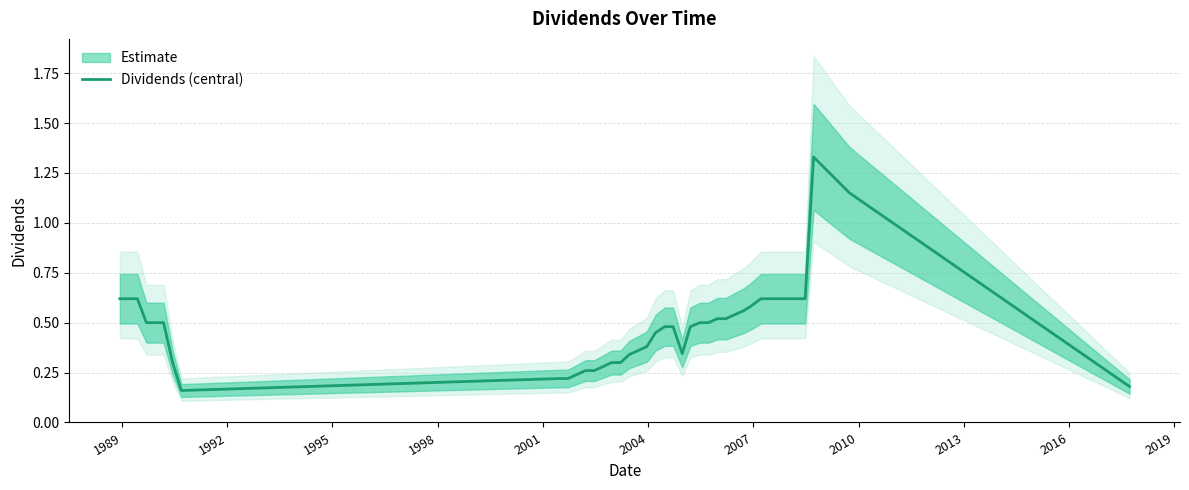

True or false: the data has more than 1 interior local peaks.

False